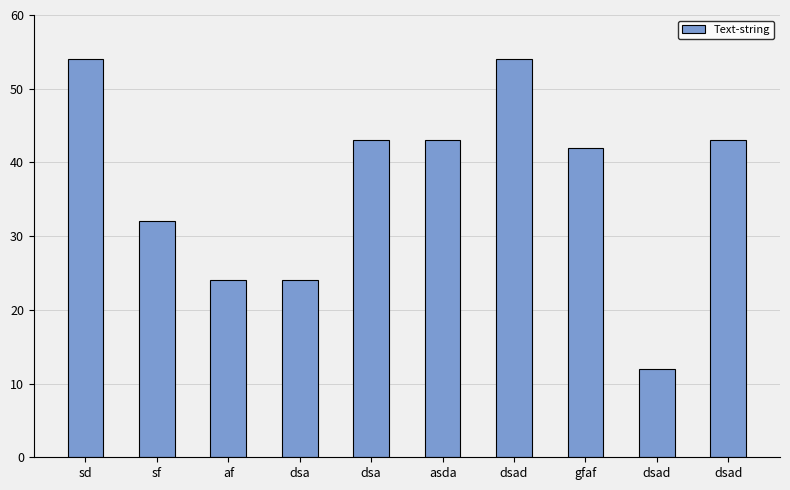

Reading right to left, list all the values displayed in this chart.

43	12	42	54	43	43	24	24	32	54